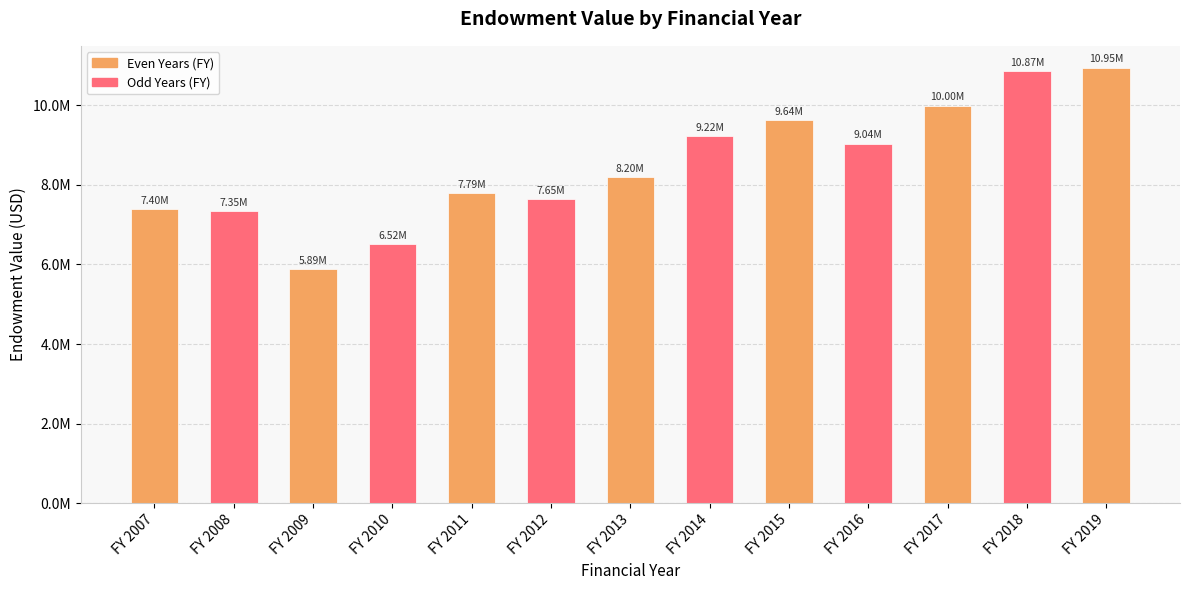

Are the bars grouped side by side (vs. stacked)?

No